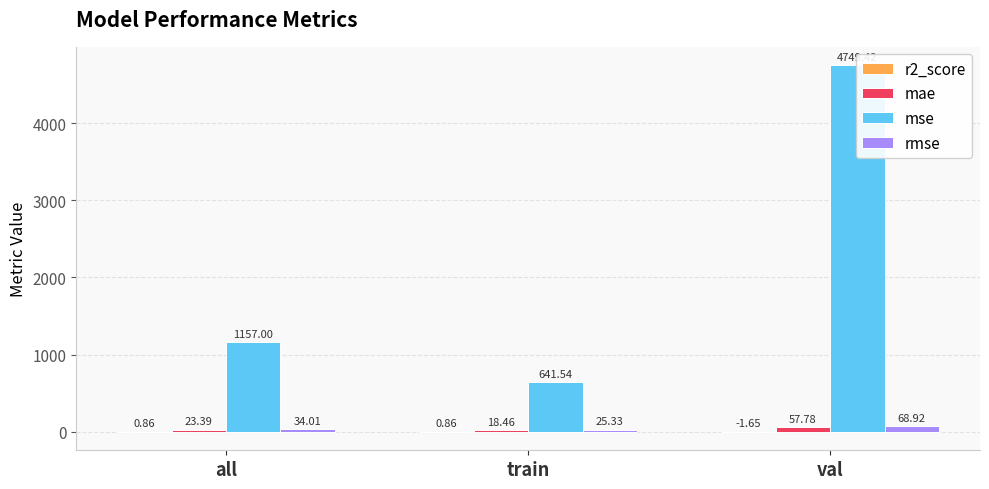

At which label does mae first exceed 23?

all